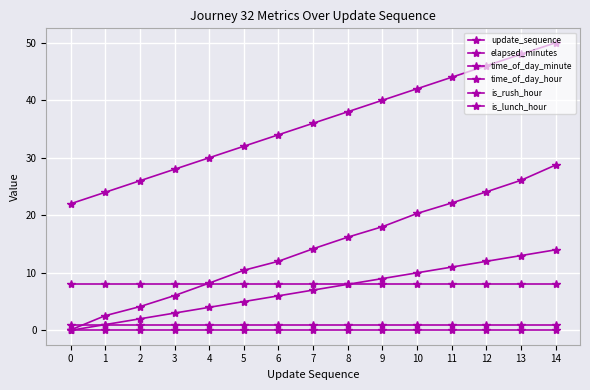

Is the value of elapsed_minutes at 10 greater than the value of time_of_day_hour at 4?

Yes